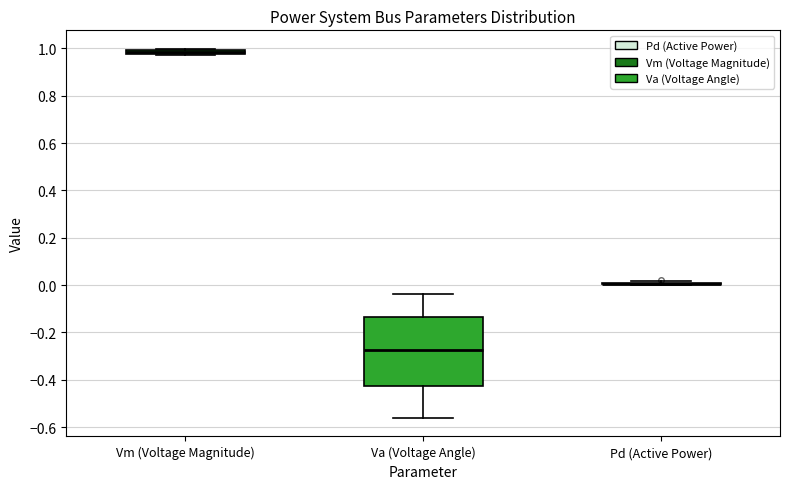

Where does the upper whisker of the box for Va (Voltage Angle) end on the y-axis? The values are not printed on the chart, so give them approximately, as read against the axis.

-0.04